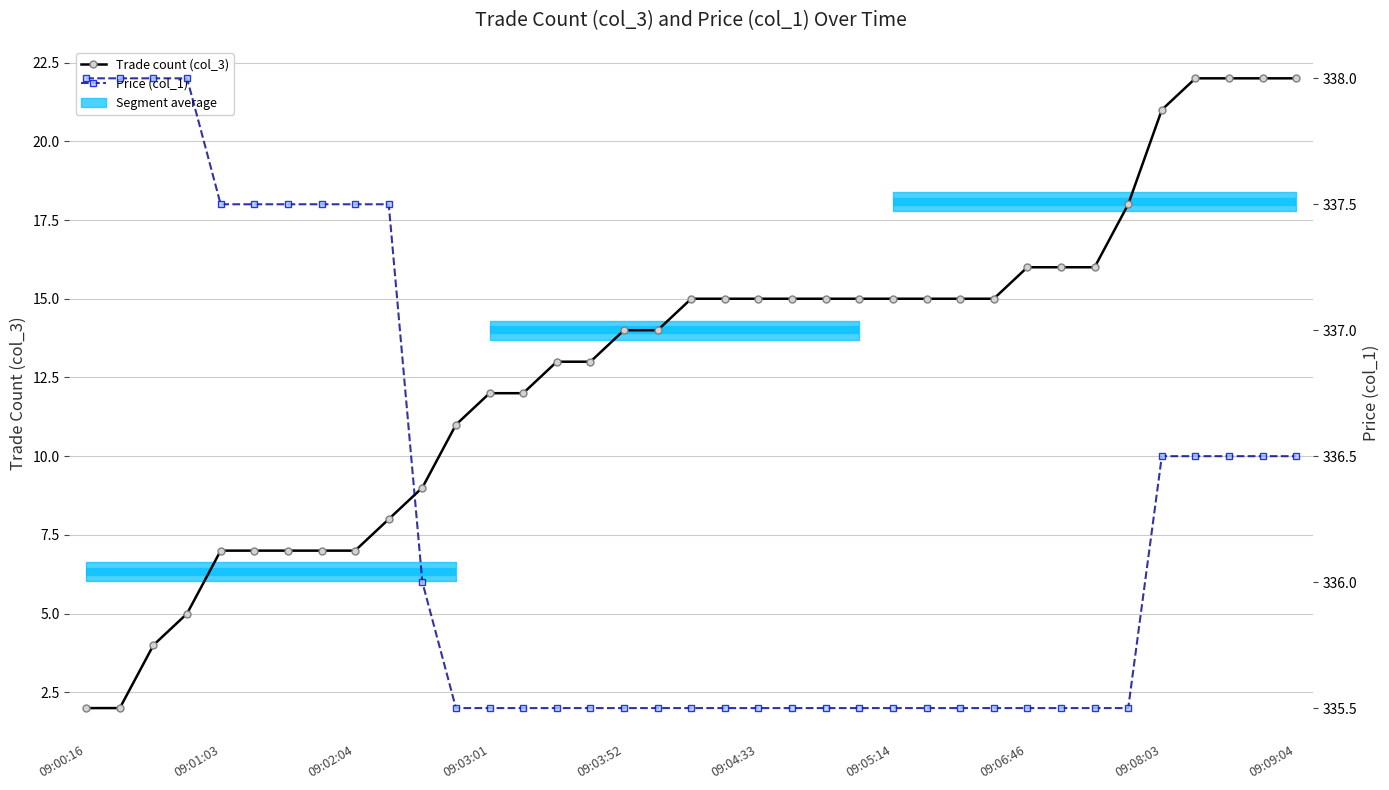

At which label does Price (col_1) reach its peak?

09:00:16